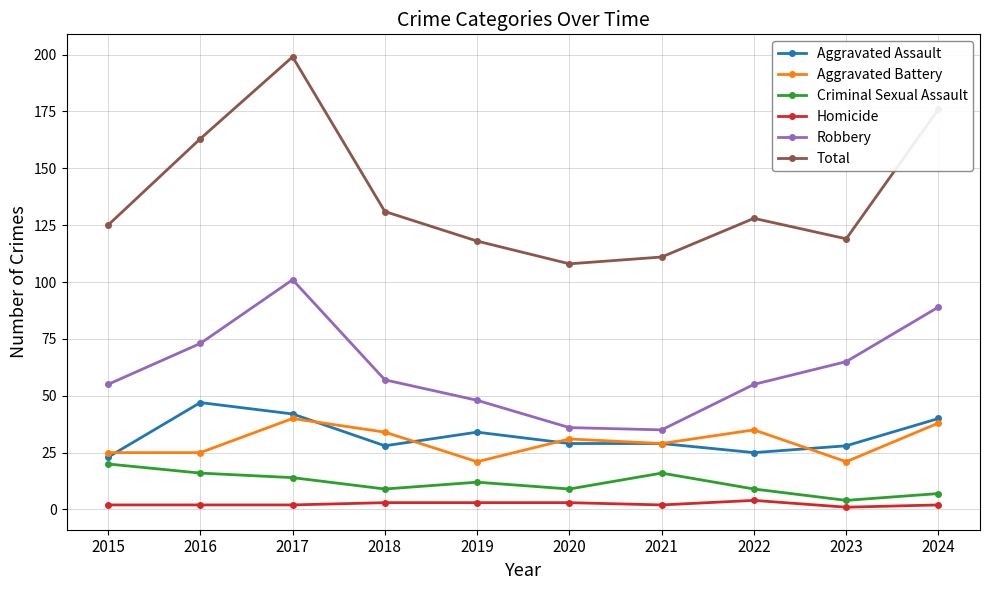

What is the average value of the Homicide series?

2